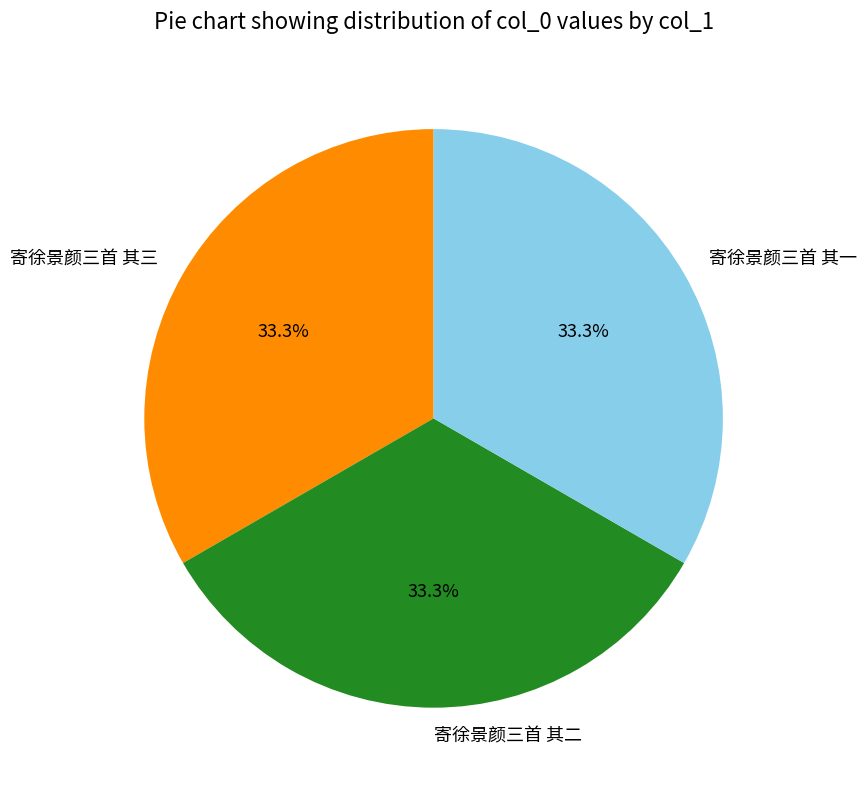

To the nearest percent, what is the combined percentage of 寄徐景颜三首 其二 and 寄徐景颜三首 其一?

67%